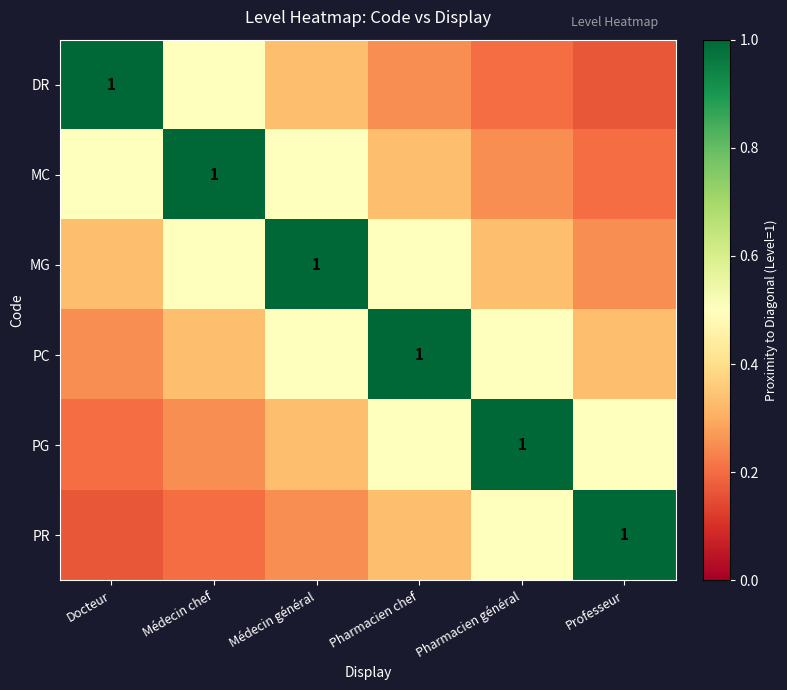

What is the difference between the highest and lowest values at Pharmacien chef?

0.8